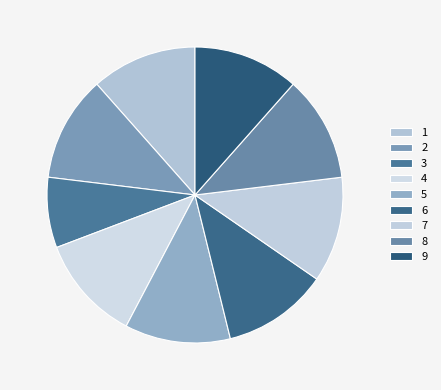

True or false: 3 accounts for 1% of the total.

False